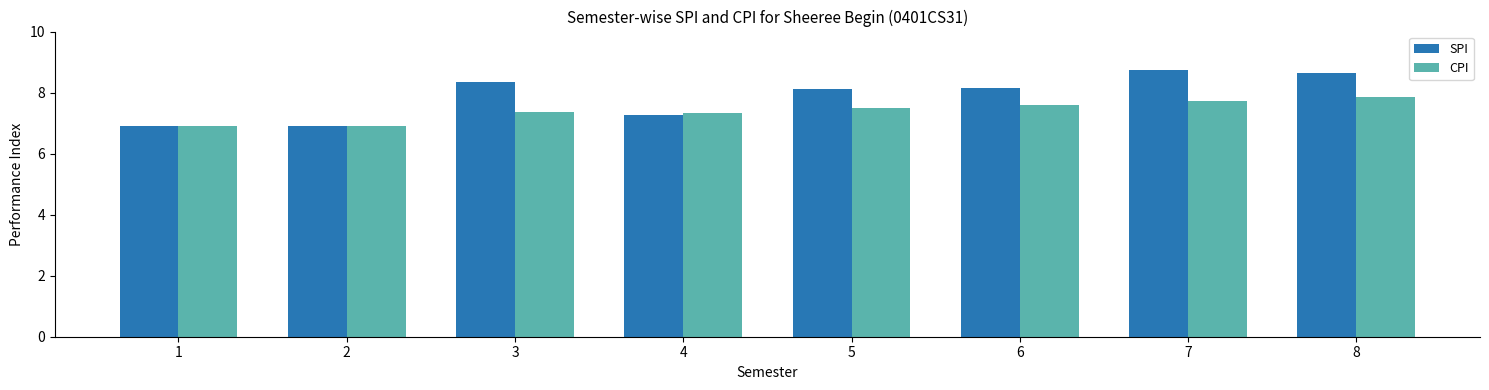

What is the difference between the second highest and second lowest values in the CPI series?

0.8